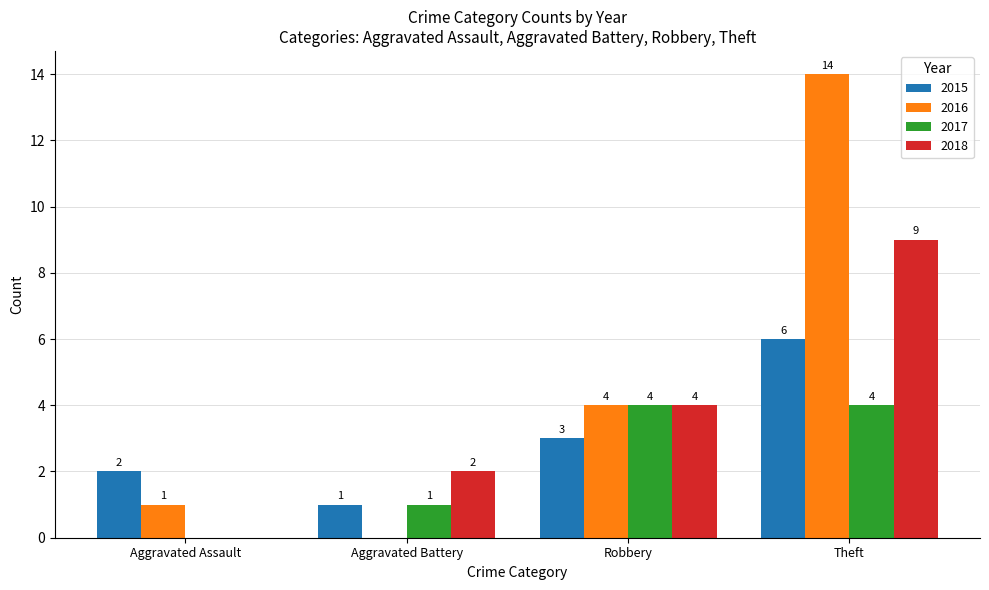

Which label corresponds to the largest value in the chart?

Theft